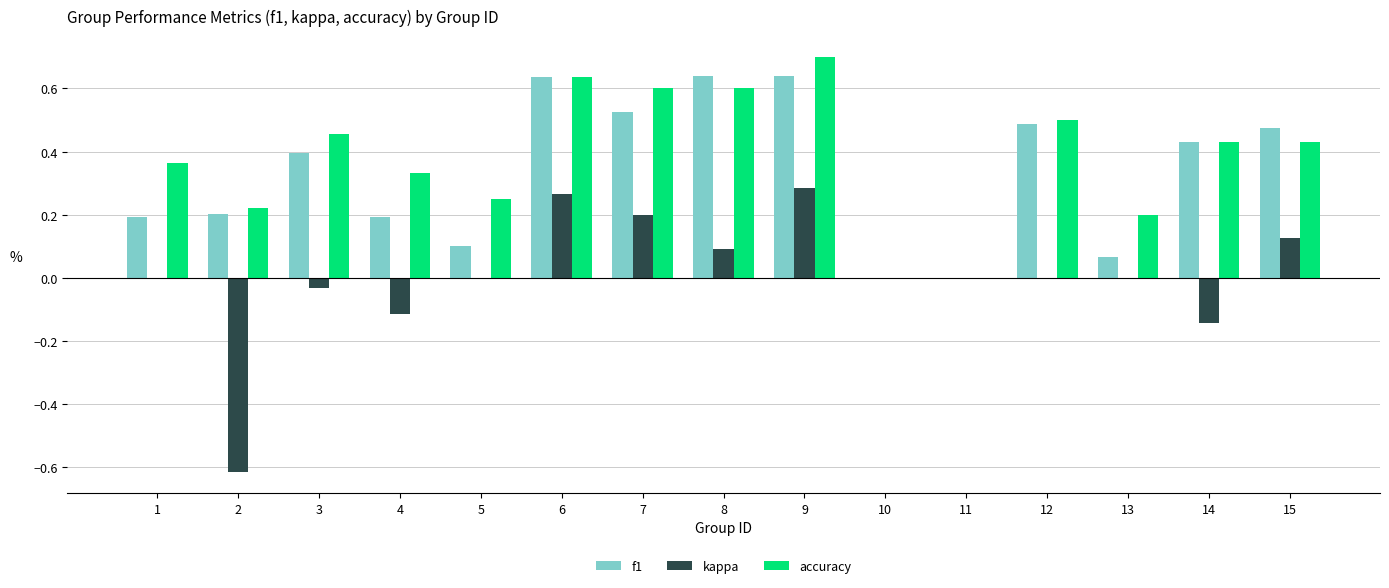

At which category is the sum across all series the highest?

9